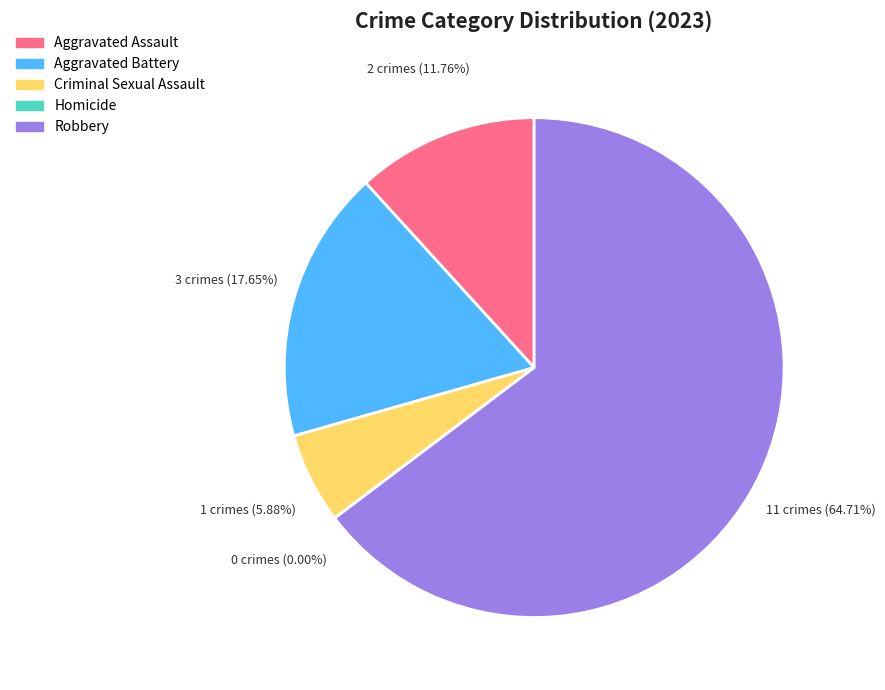

Is the sum of Aggravated Assault and Aggravated Battery greater than half?

No